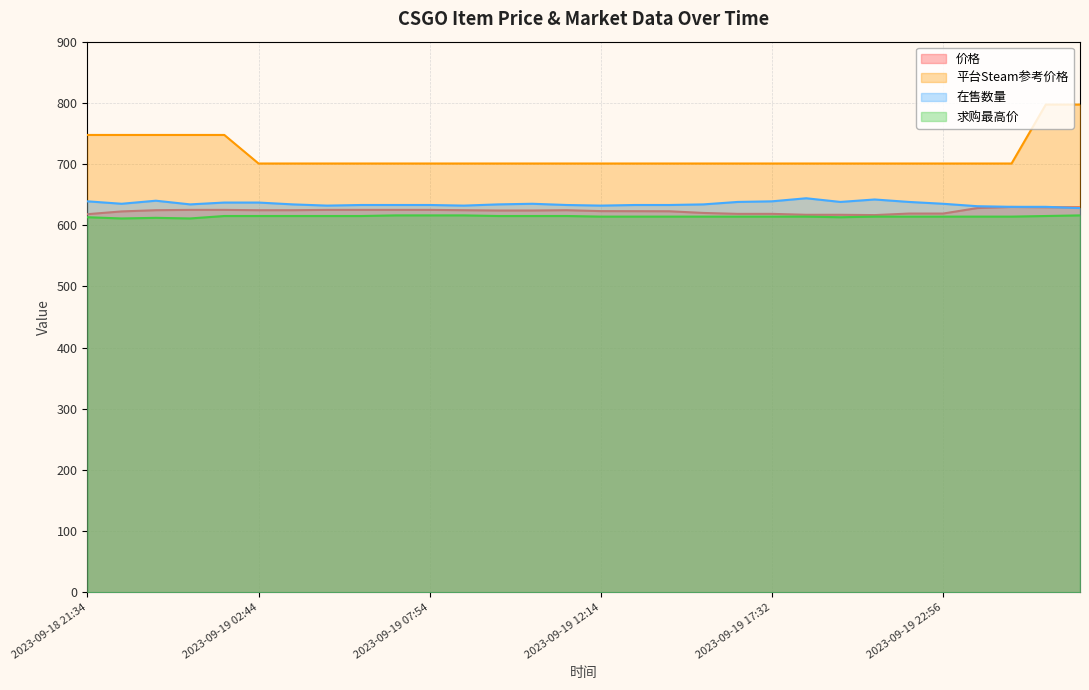

Which category has the highest value across all series?

2023-09-20 02:12